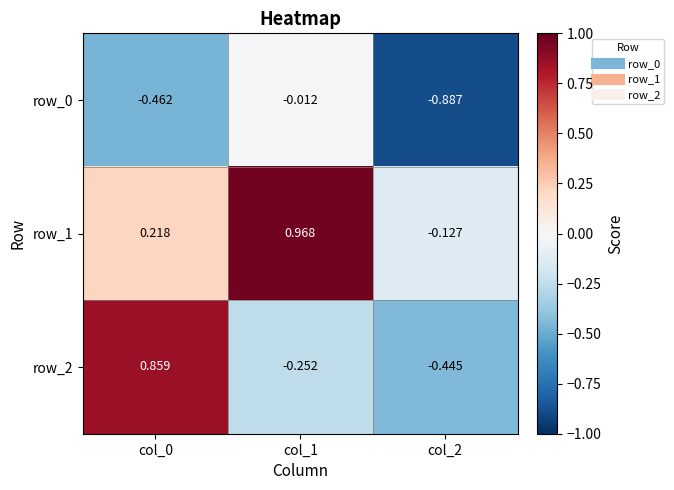

At how many categories does at least one series exceed 0?

2